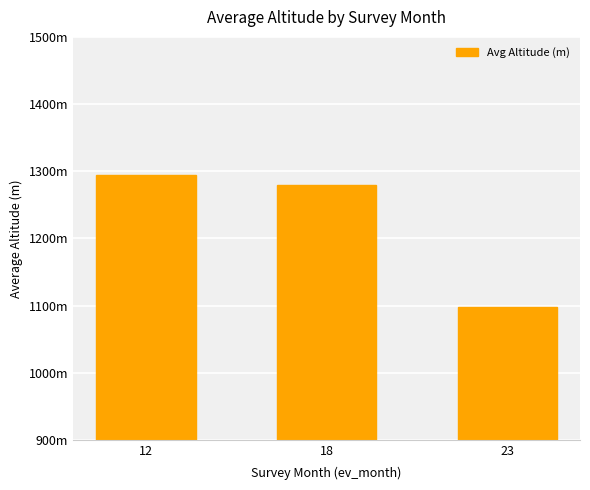

Where does the data first go above 1278?

12